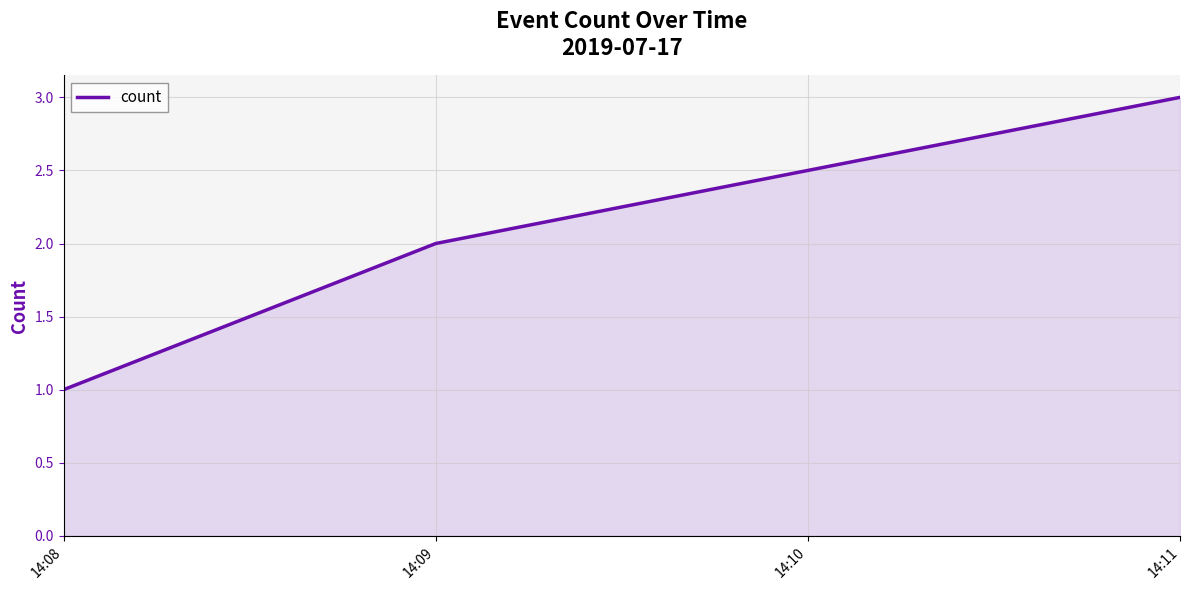

How many values are between 1 and 3?

3